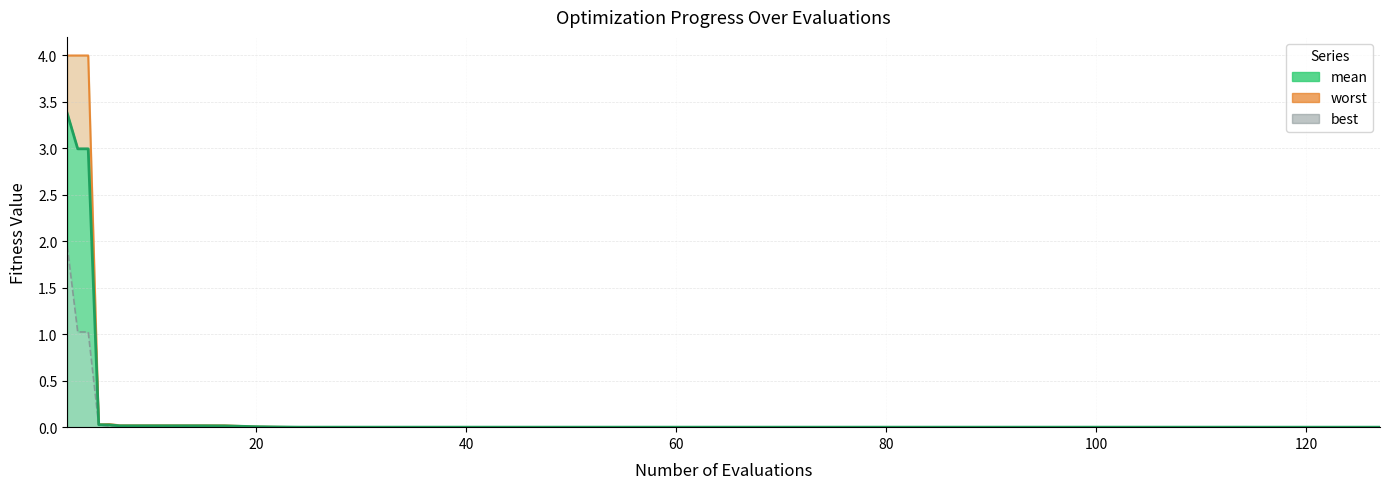

What is the difference between the second highest and second lowest values in the best series?

1.0